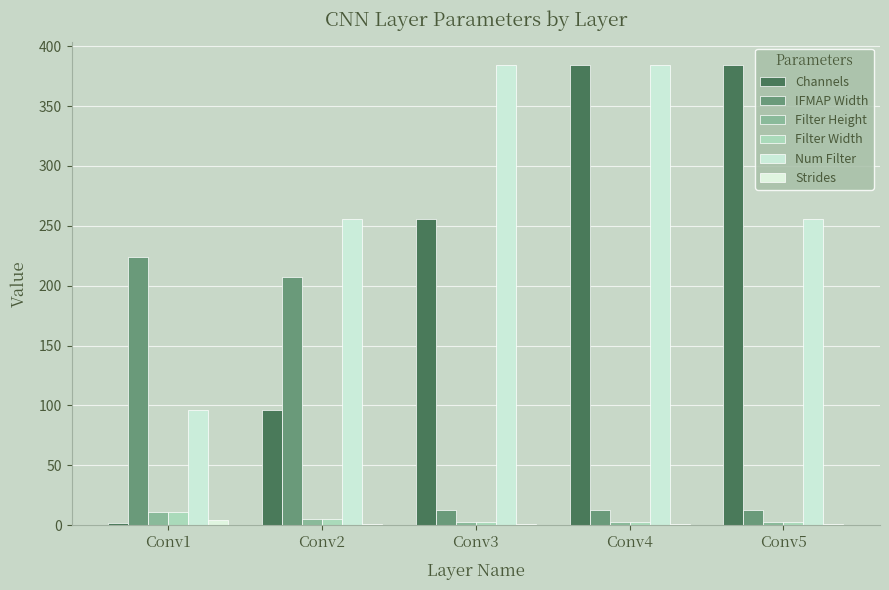

What is the approximate value of IFMAP Width at Conv4?

13